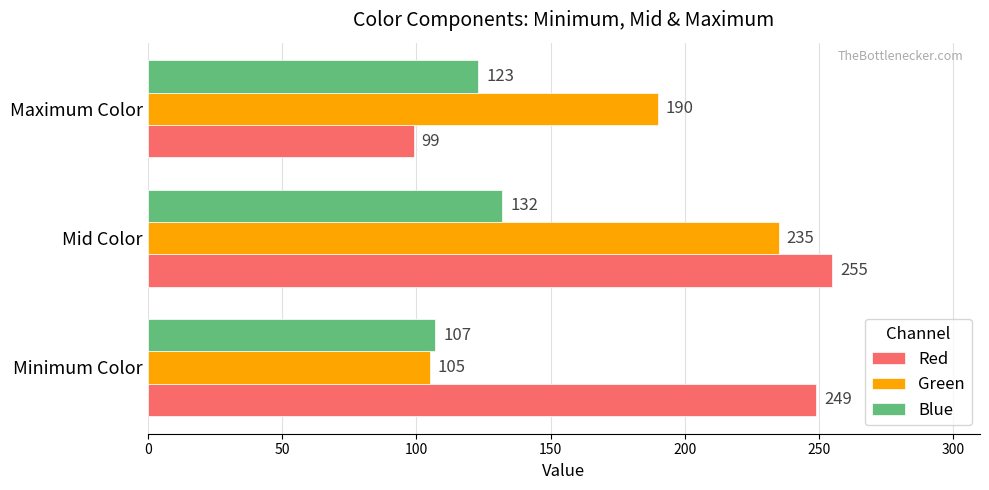

True or false: Red has a value of 249 at Minimum Color.

True